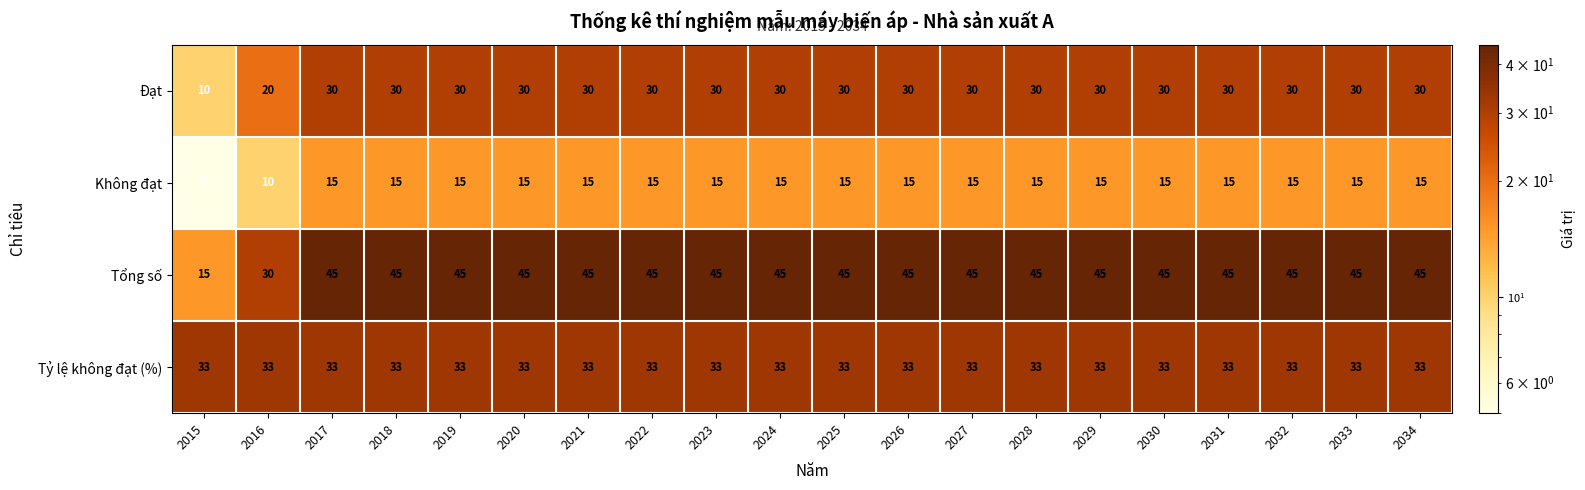

At how many categories does at least one series exceed 12?

20